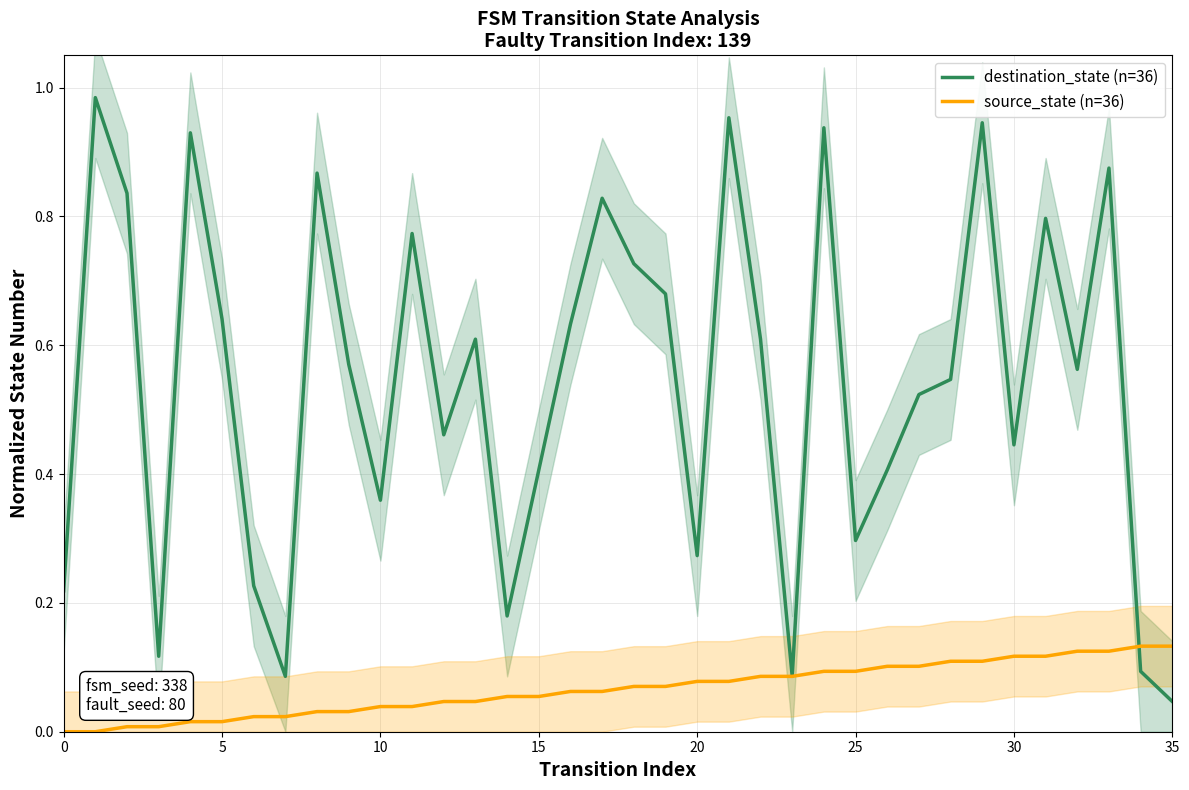

How many categories are shown in the chart?

36